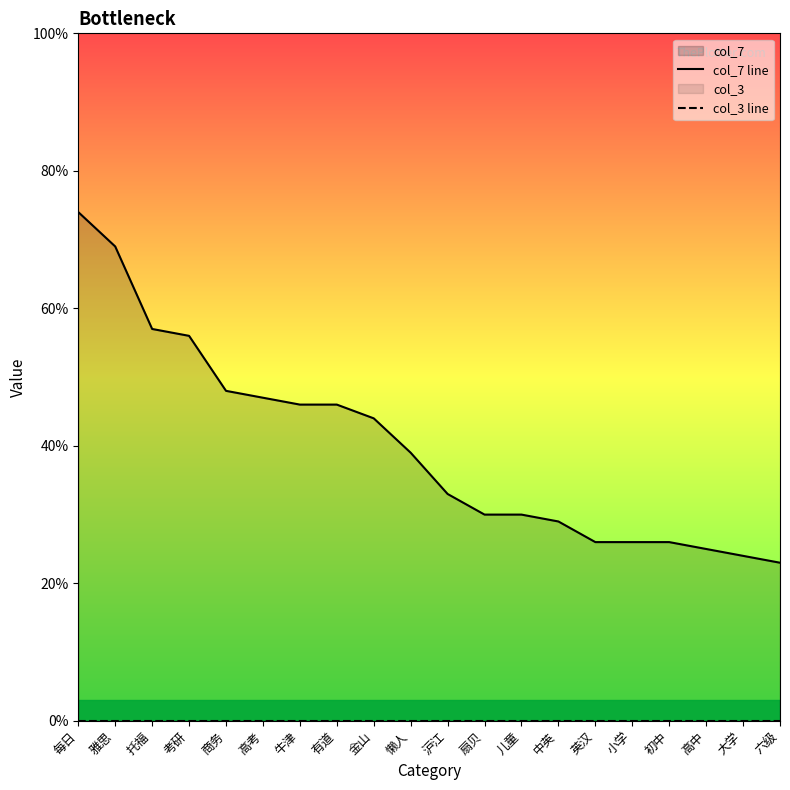

How many data points in col_7 line are less than 39?

10